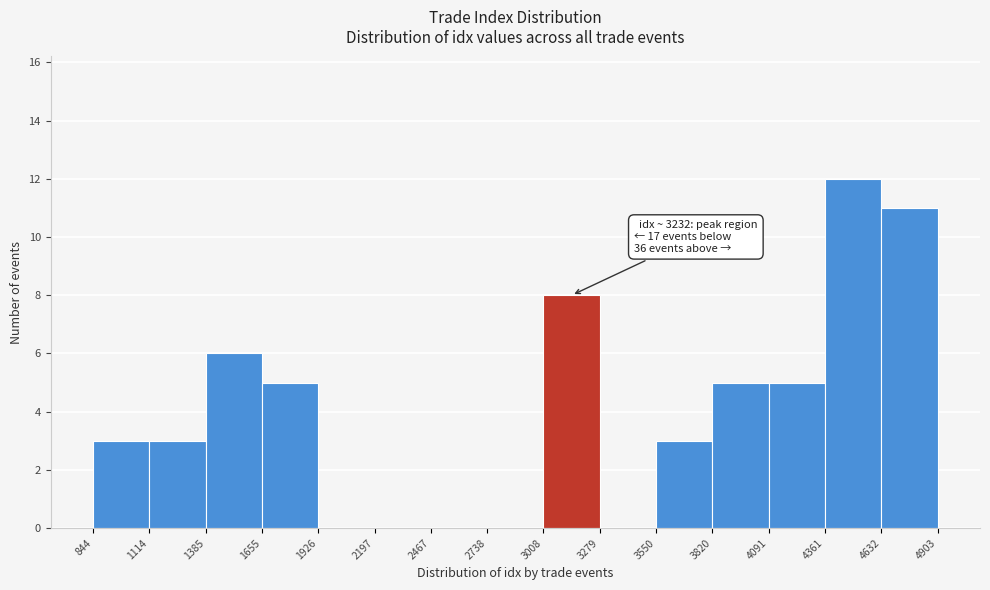

Over which range of the x-axis is the bar tallest?

4361 to 4632